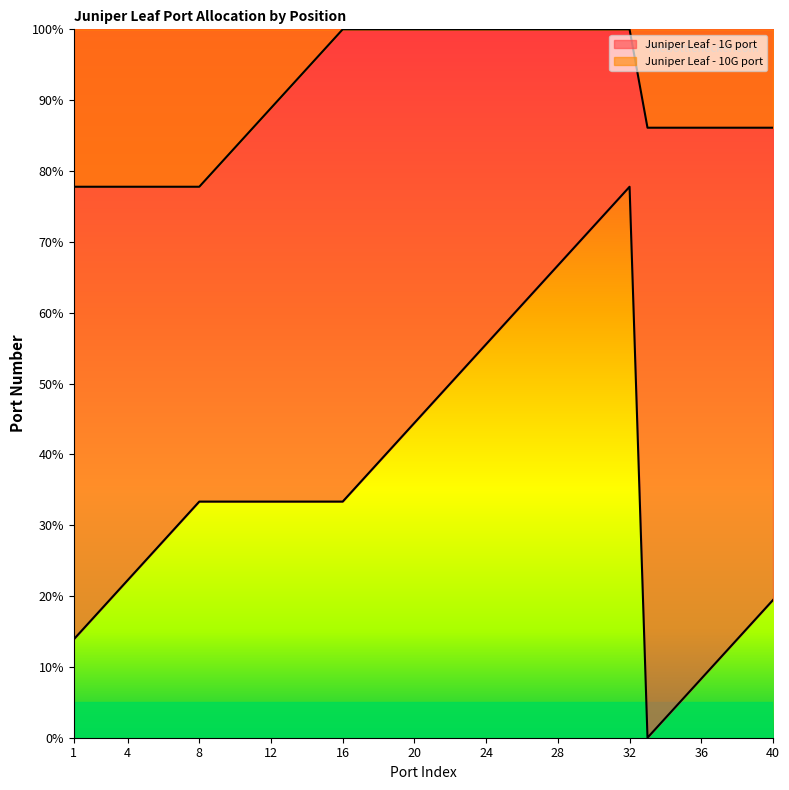

Which category has the highest value in the Juniper Leaf - 1G port series?

32